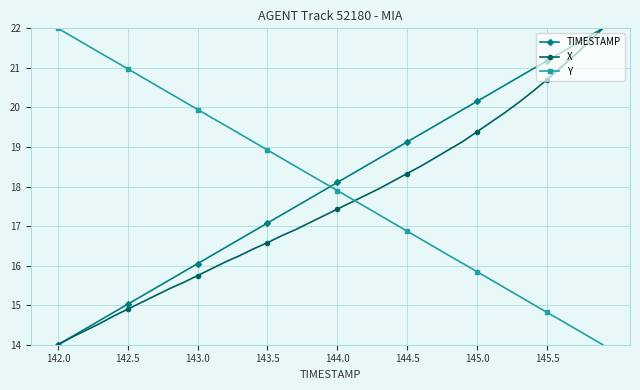

What is the sum of all Y values?

720.0